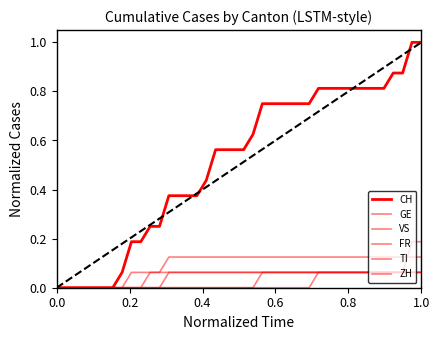

Is this an area chart (filled region under the line)?

No